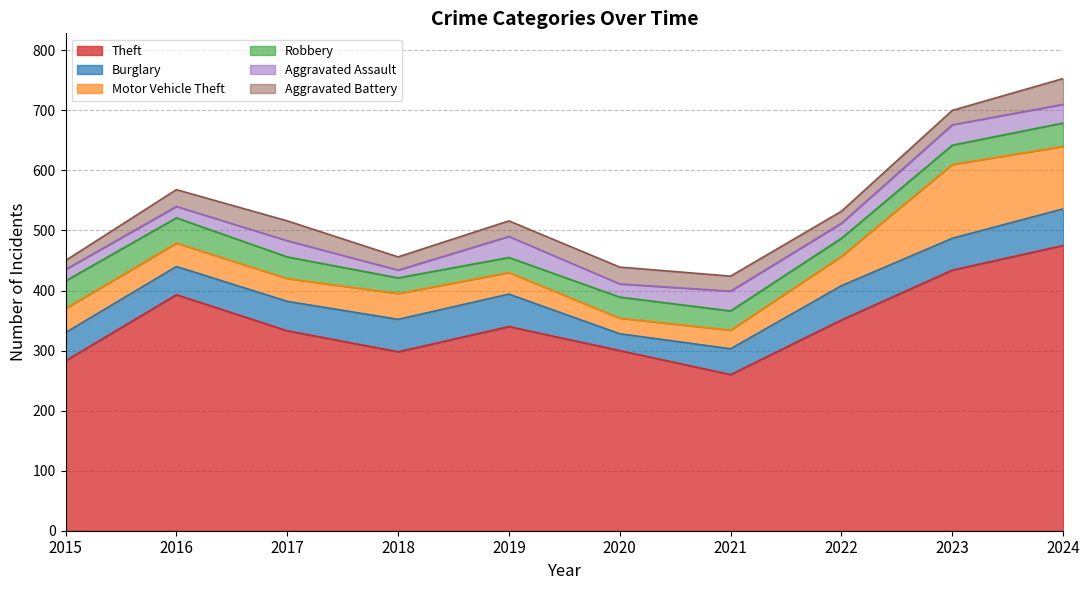

How many lines are shown in the chart?

6